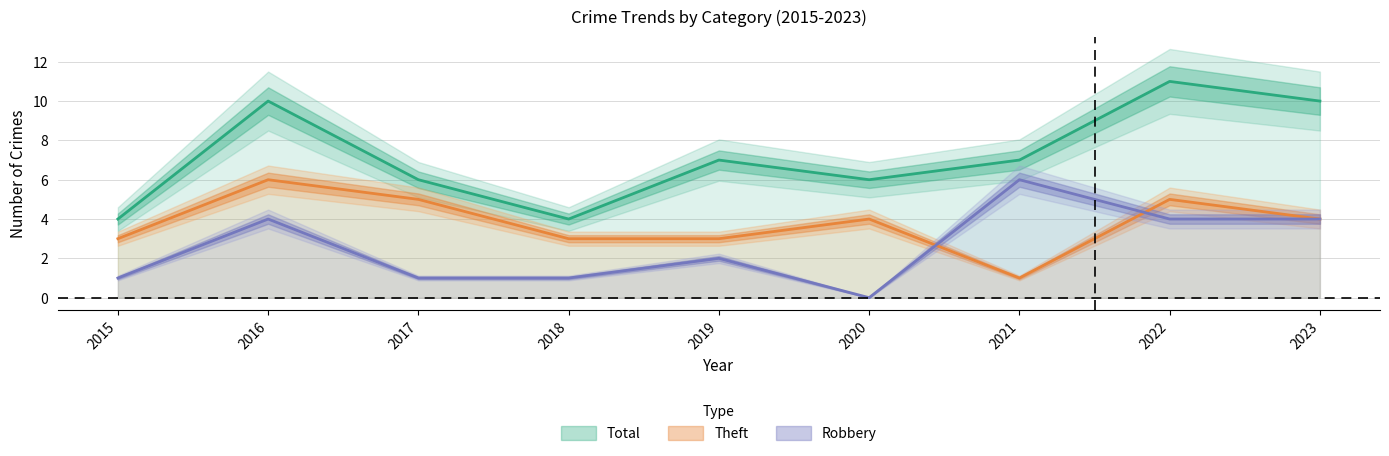

At which category is the sum across all series the highest?

2016